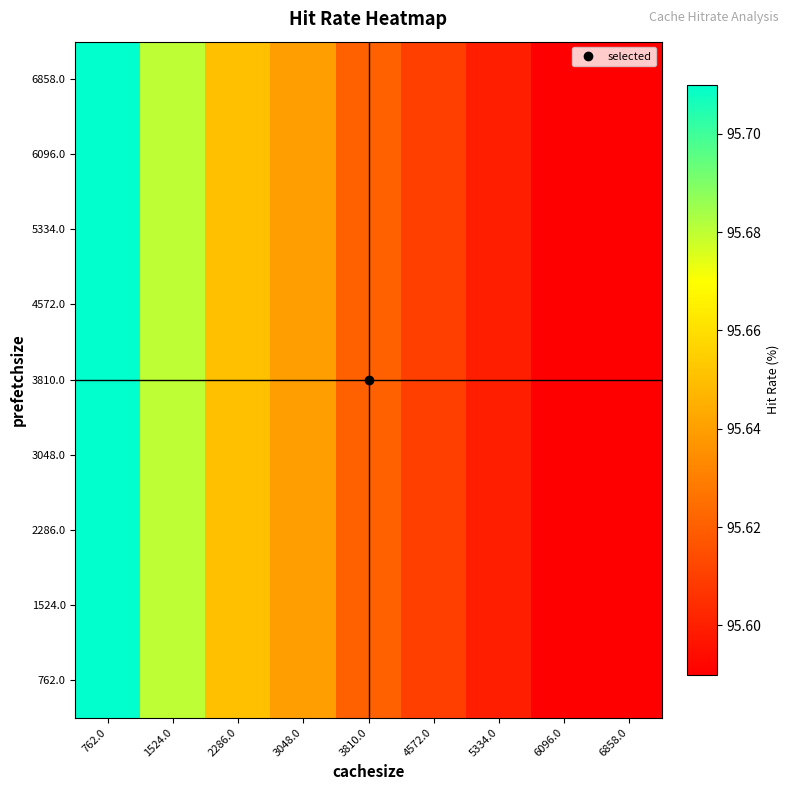

How many series are shown in this chart?

9